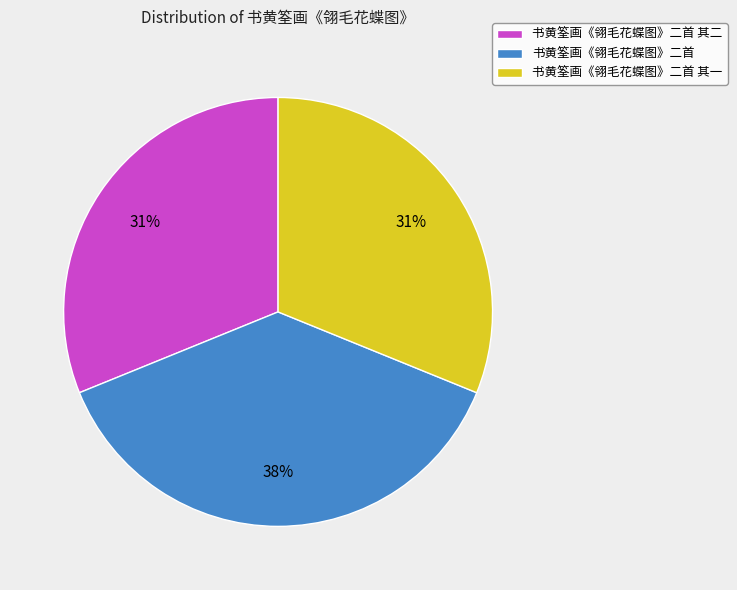

True or false: 书黄筌画《翎毛花蝶图》二首 accounts for 46% of the total.

False